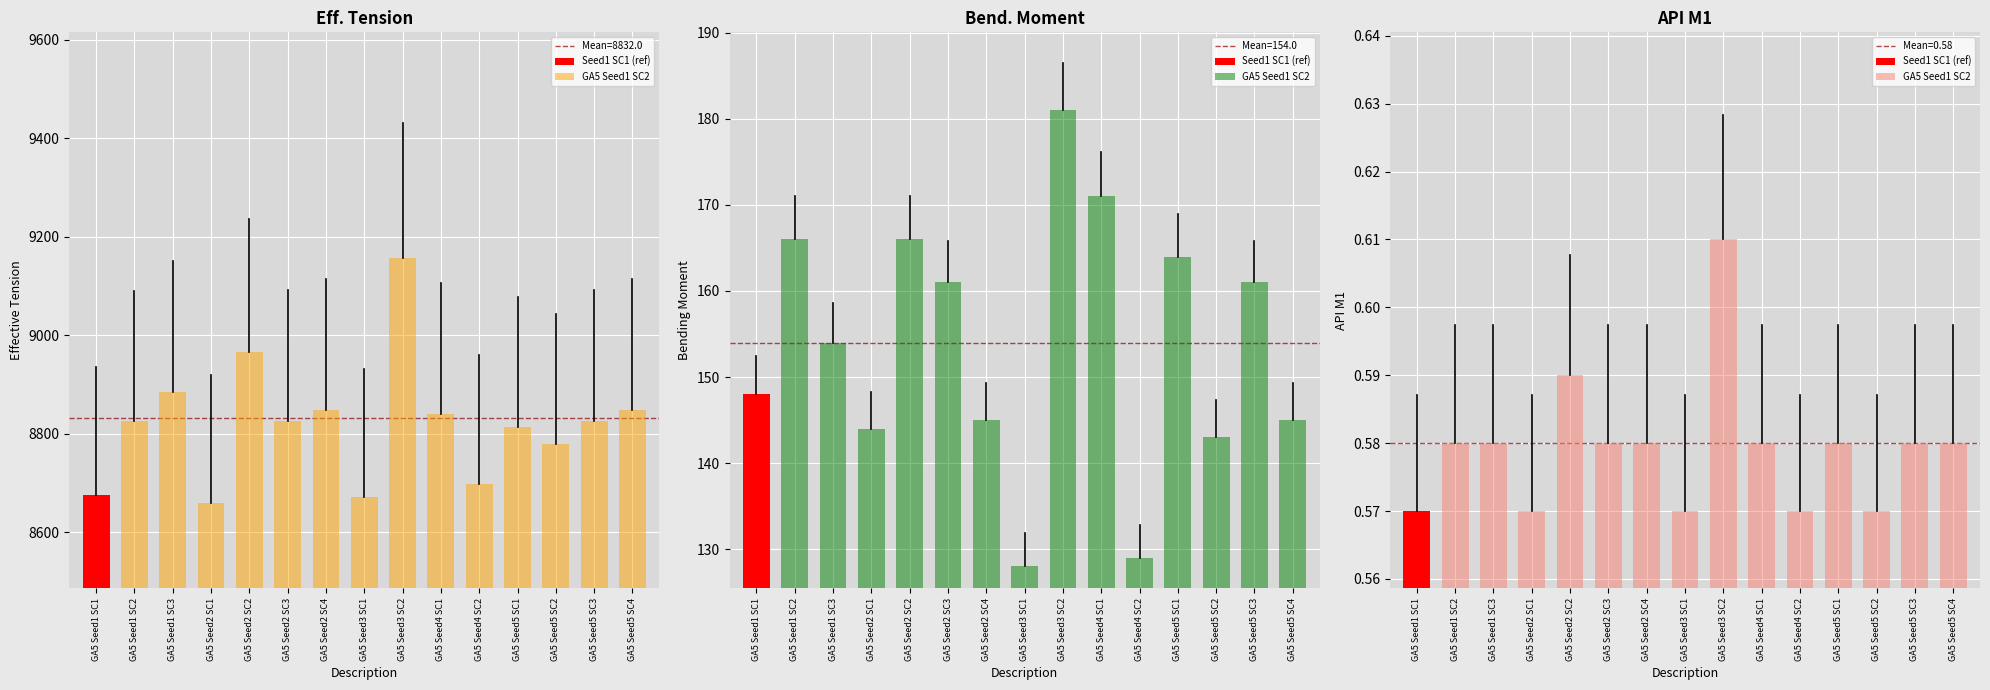

At which label does API M1 reach its minimum?

GA5 Seed1 SC1